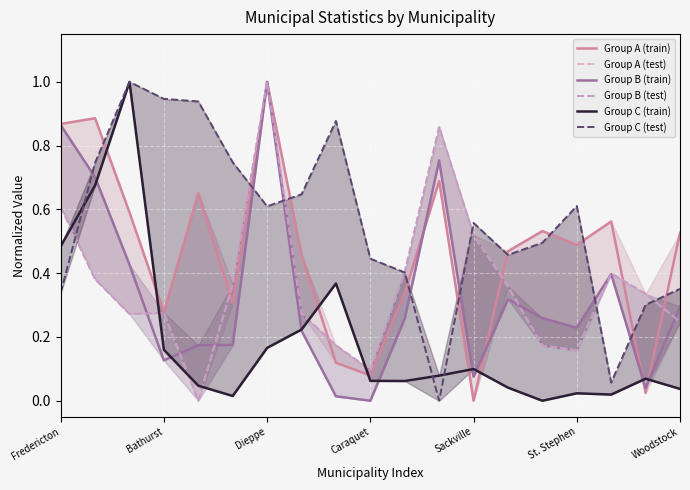

The Group C (train) series shows 0.0 at Woodstock. True or false?

True